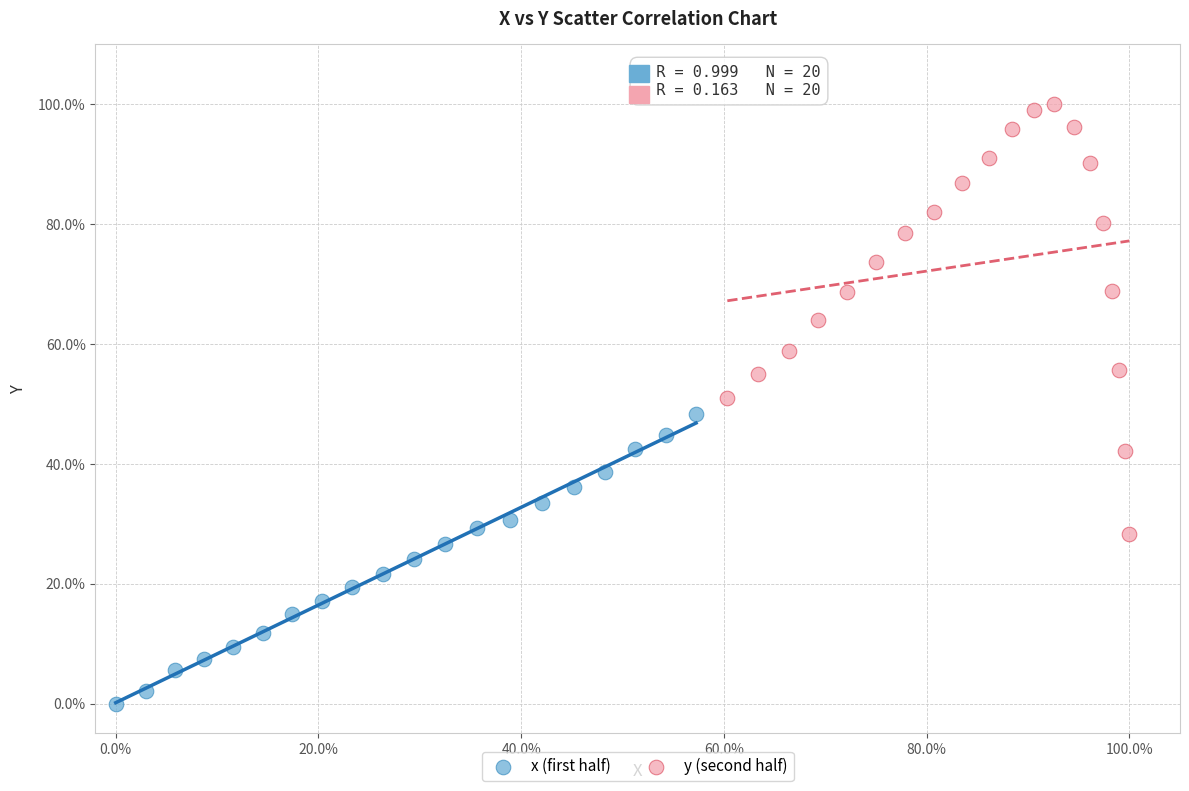

Which series contains the highest Y value?

y (second half)